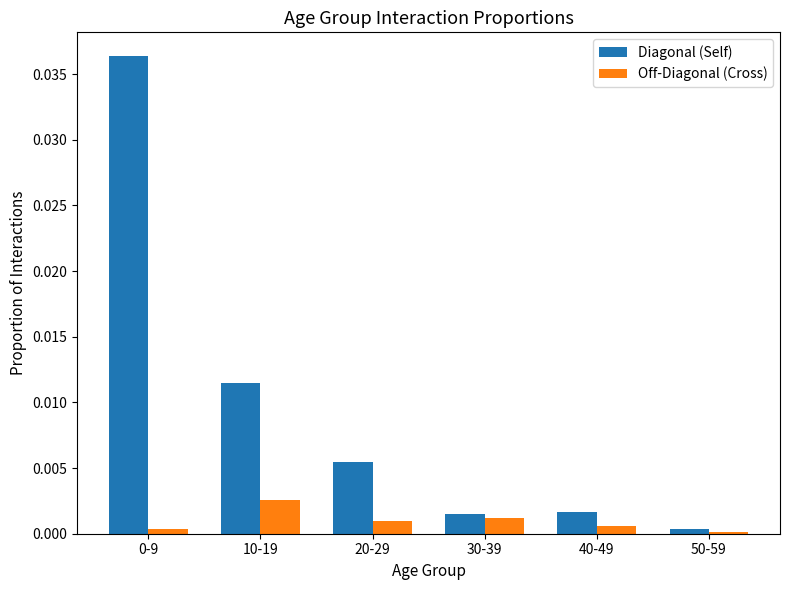

At which label does Off-Diagonal (Cross) reach its peak?

10-19